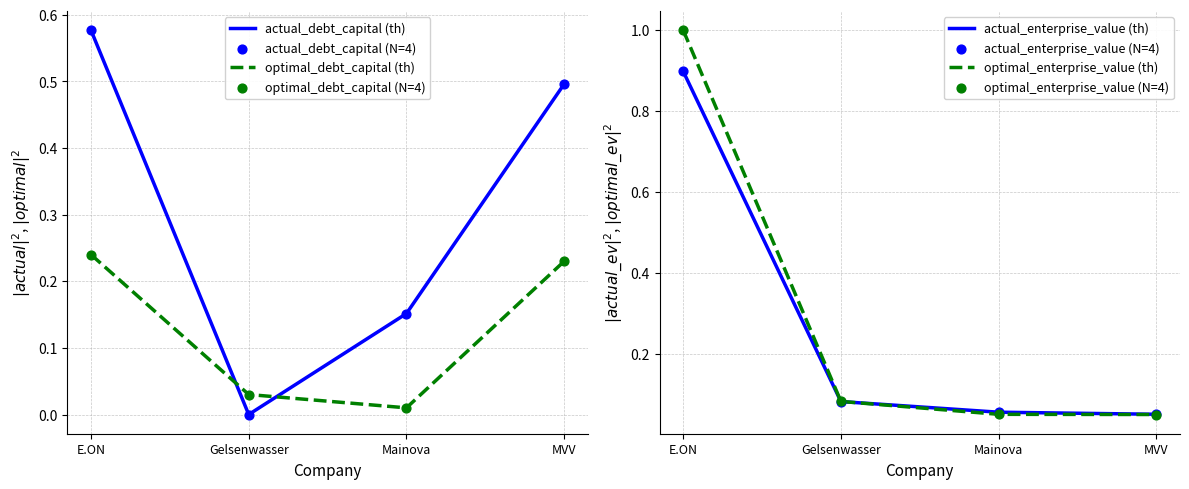

Which series has the largest total across all categories?

actual_debt_capital